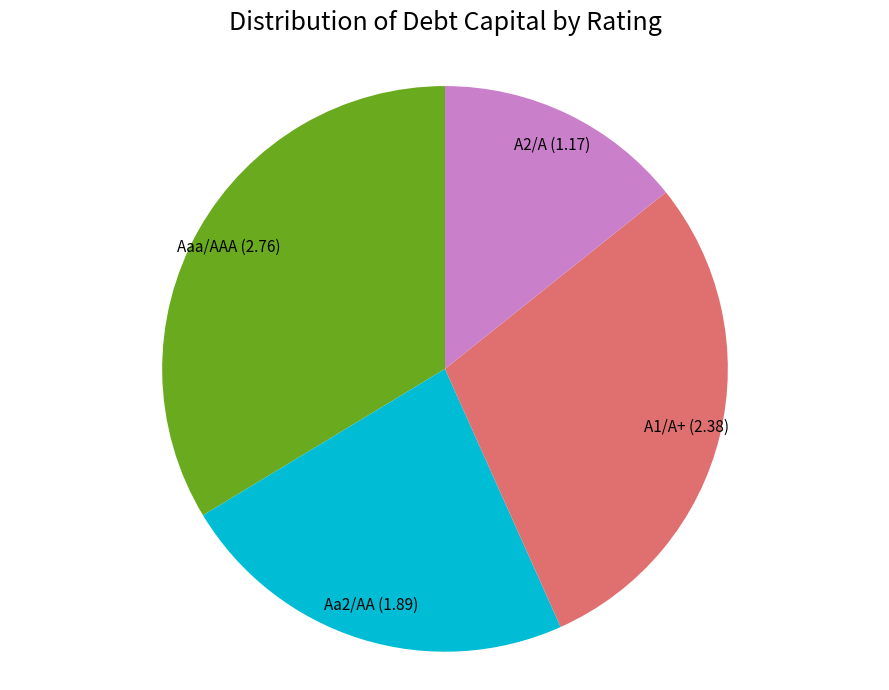

What is the ratio of the value at A1/A+ to the value at A2/A?

2.0